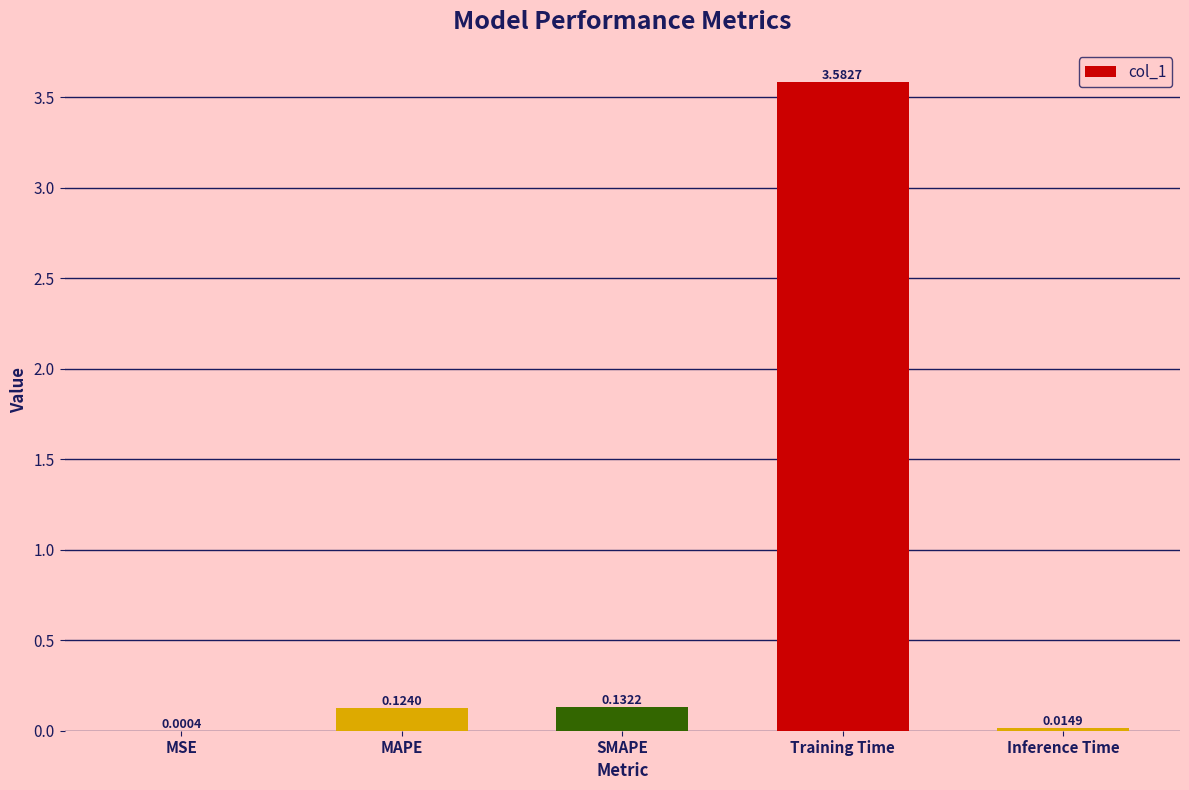

Are the bars grouped side by side (vs. stacked)?

No